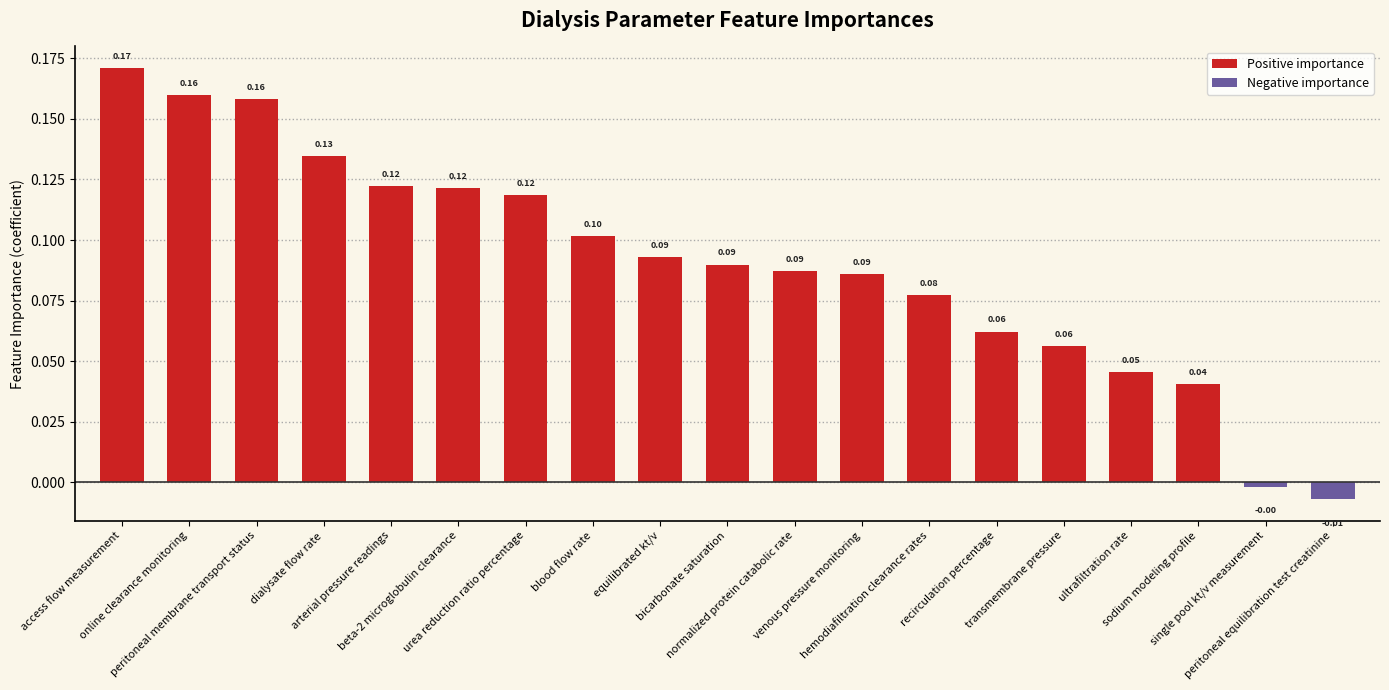

Does the chart contain any negative values?

Yes